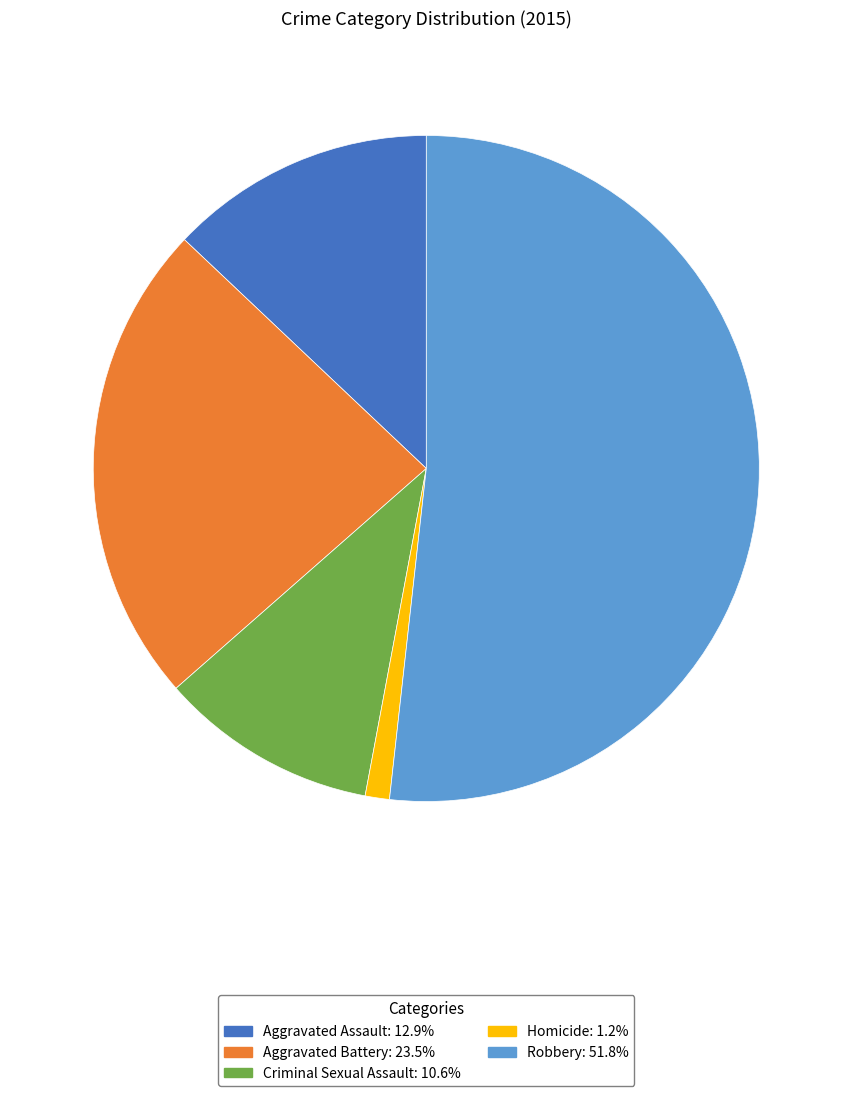

Do Homicide and Aggravated Battery together represent more than half of the pie?

No